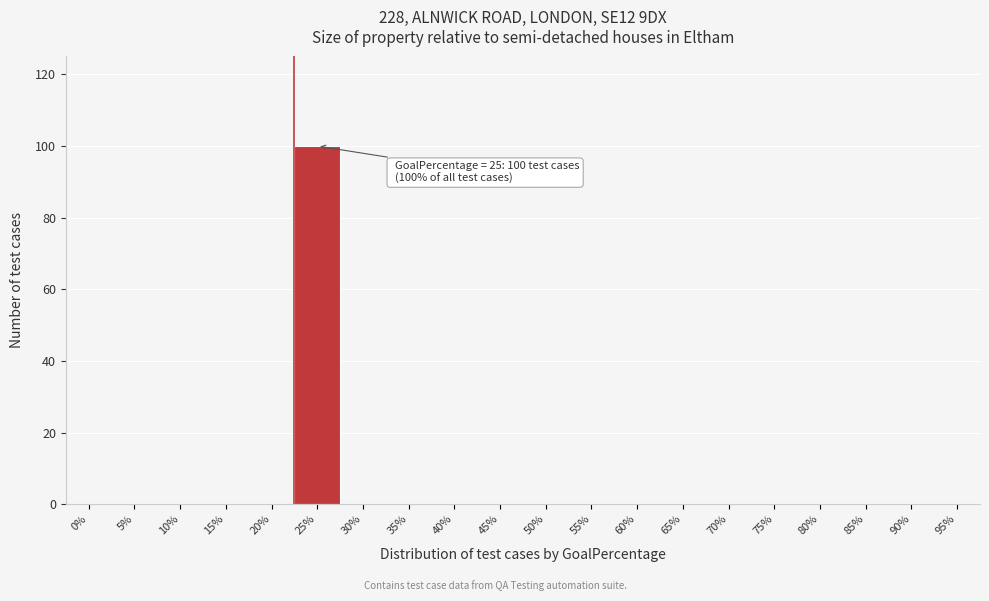

Reading left to right, extract all data points from this chart.

0%=0	5%=0	10%=0	15%=0	20%=0	25%=100	30%=0	35%=0	40%=0	45%=0	50%=0	55%=0	60%=0	65%=0	70%=0	75%=0	80%=0	85%=0	90%=0	95%=0